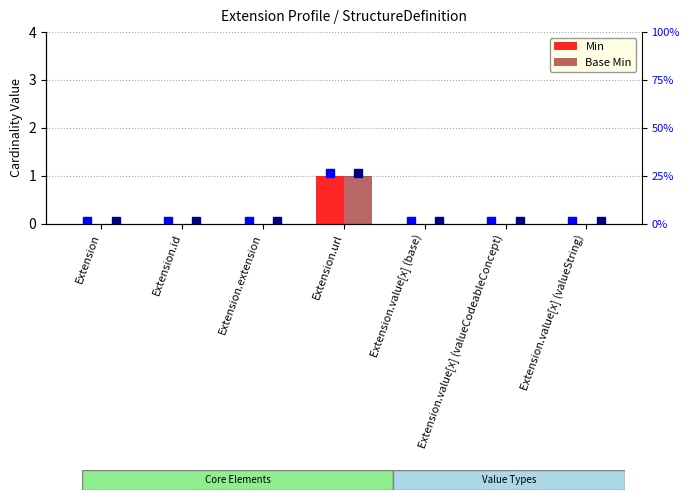

Rank the series at Extension from highest to lowest value.

Min, Base Min